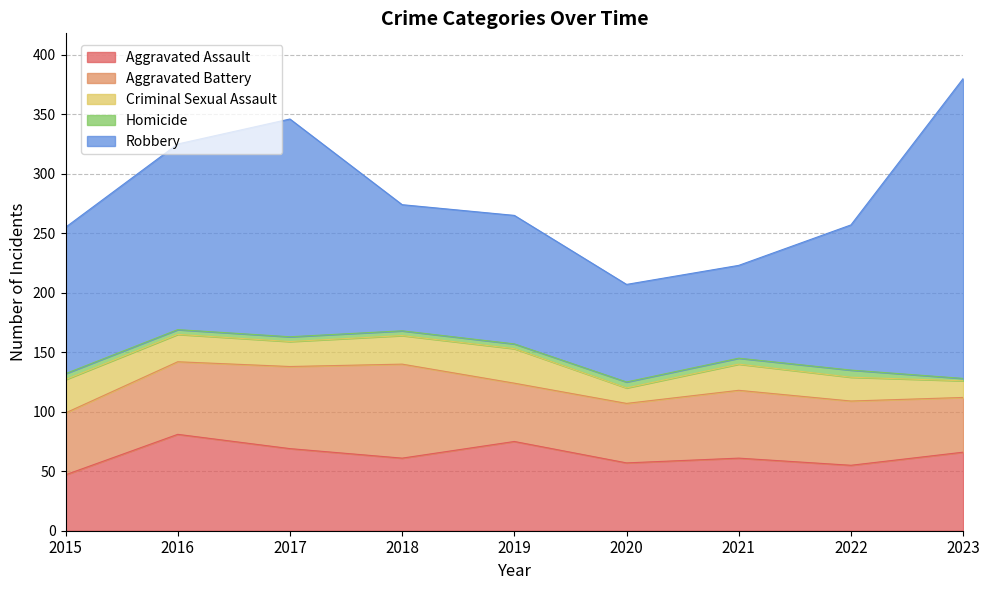

Reading right to left, what are all the values shown in this chart?

Aggravated Assault: 2023=66	2022=55	2021=61	2020=57	2019=75	2018=61	2017=69	2016=81	2015=47
Aggravated Battery: 2023=46	2022=54	2021=57	2020=50	2019=49	2018=79	2017=69	2016=61	2015=52
Criminal Sexual Assault: 2023=14	2022=20	2021=22	2020=13	2019=29	2018=24	2017=21	2016=23	2015=28
Homicide: 2023=2	2022=6	2021=5	2020=5	2019=4	2018=4	2017=4	2016=4	2015=5
Robbery: 2023=252	2022=122	2021=78	2020=82	2019=108	2018=106	2017=183	2016=156	2015=123